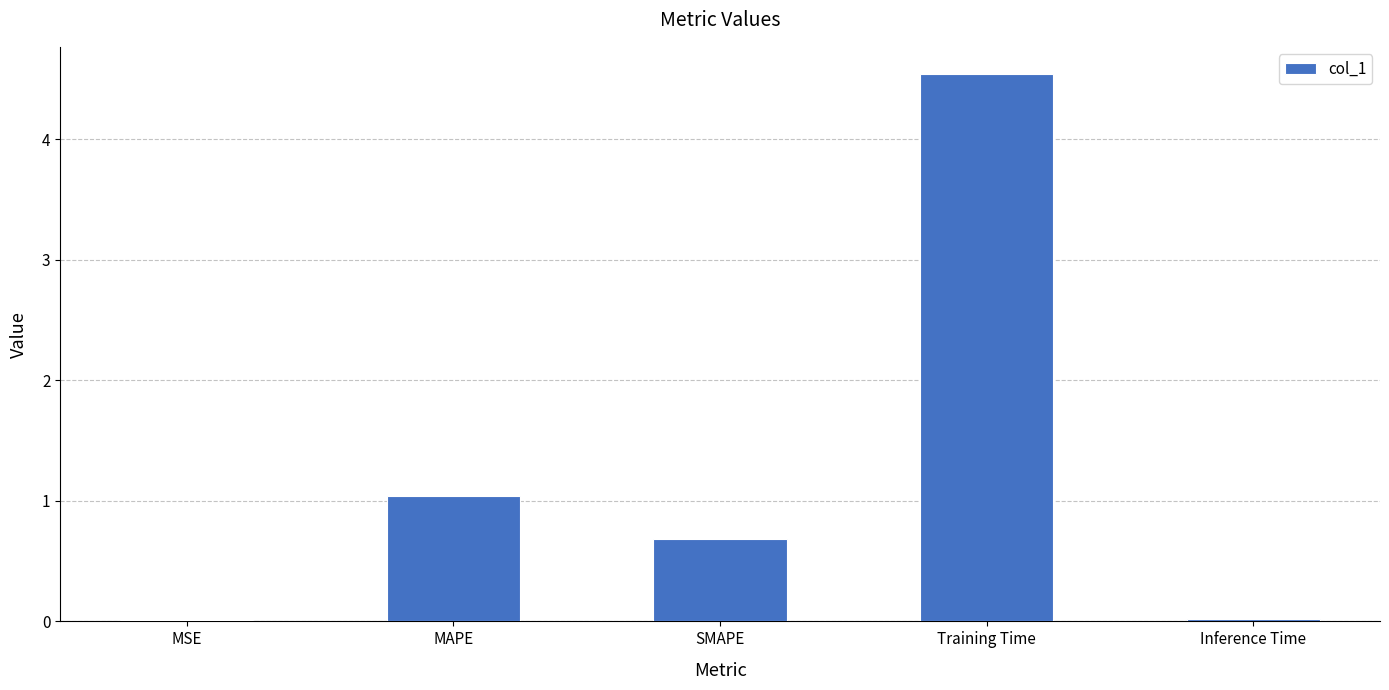

Which category has the highest value across all series?

Training Time